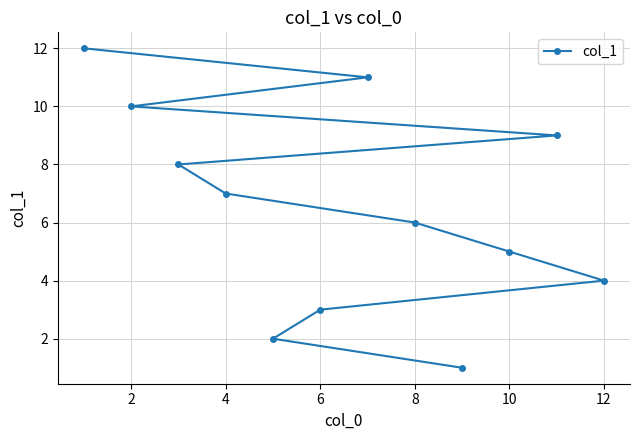

At which label is the value closest to 6?

8